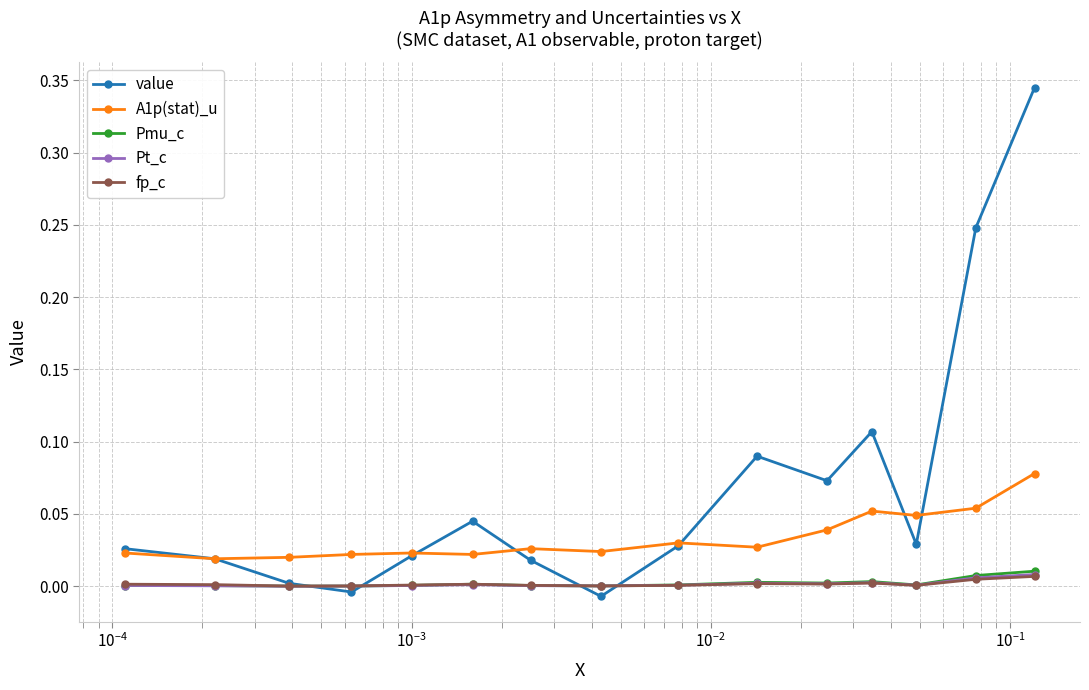

Which series has the largest range (max minus min)?

value